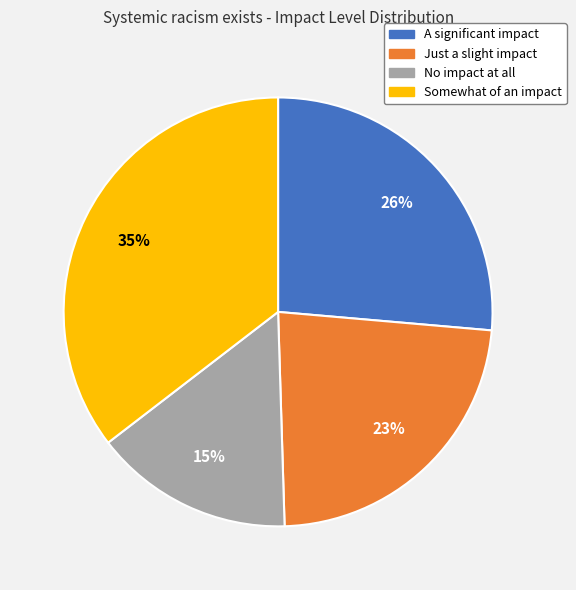

Does any single category account for the majority?

No